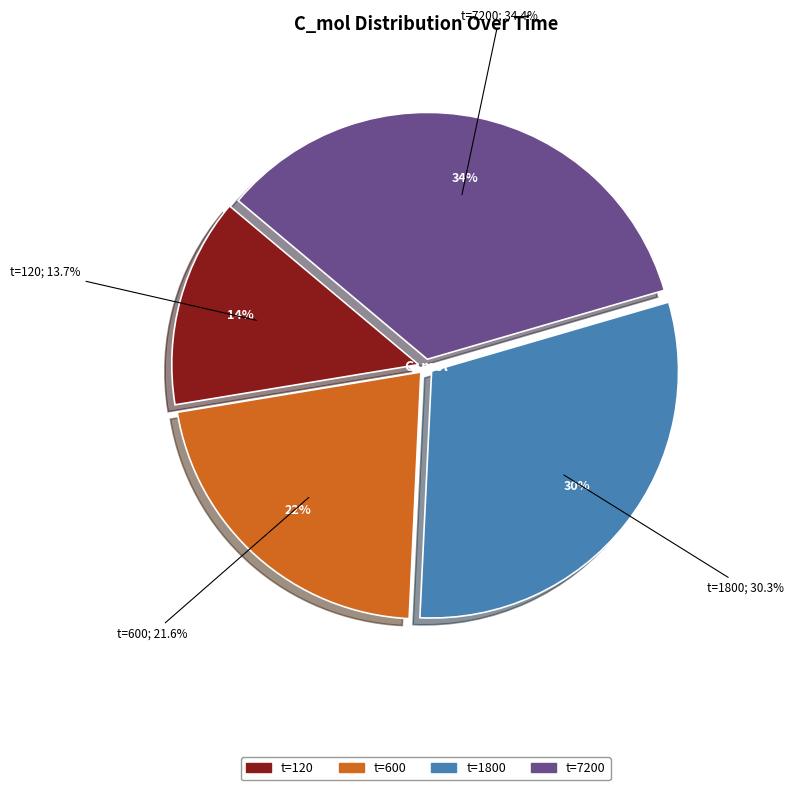

Count the number of slices in the pie.

5